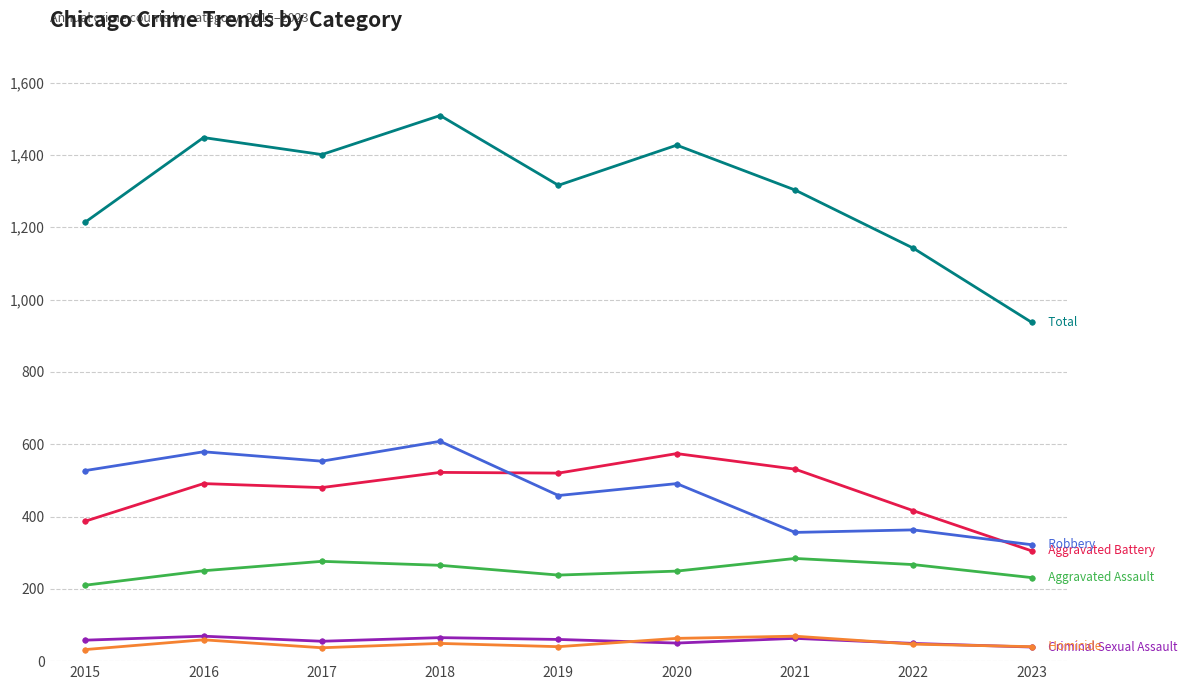

At which category does the chart reach its peak across all series?

2018